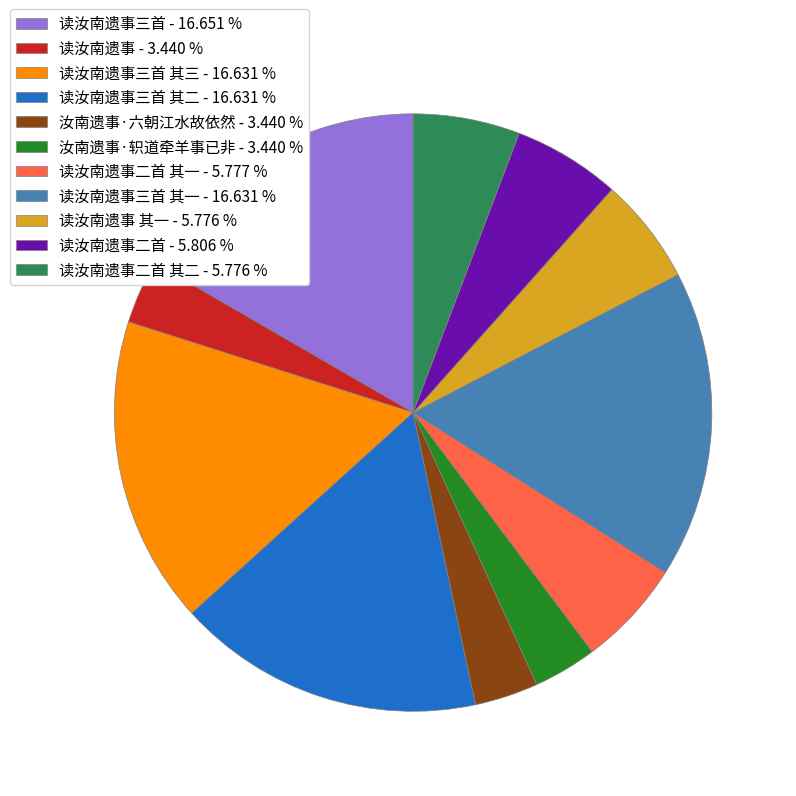

Does any single category account for the majority?

No